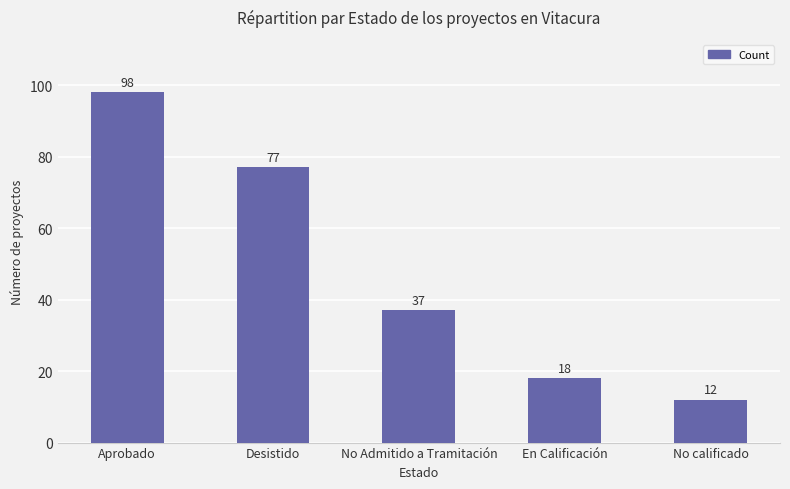

What is the difference between the values at No calificado and Desistido?

65